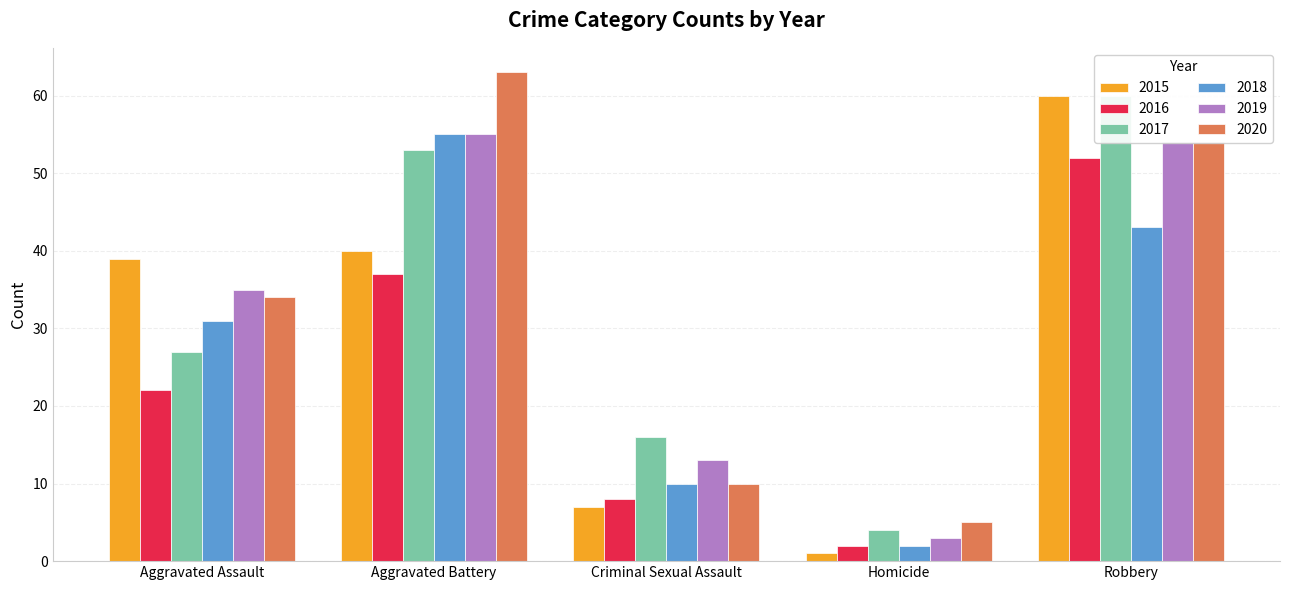

Reading right to left, list all the values displayed in this chart.

2015: Robbery=60	Homicide=1	Criminal Sexual Assault=7	Aggravated Battery=40	Aggravated Assault=39
2016: Robbery=52	Homicide=2	Criminal Sexual Assault=8	Aggravated Battery=37	Aggravated Assault=22
2017: Robbery=60	Homicide=4	Criminal Sexual Assault=16	Aggravated Battery=53	Aggravated Assault=27
2018: Robbery=43	Homicide=2	Criminal Sexual Assault=10	Aggravated Battery=55	Aggravated Assault=31
2019: Robbery=54	Homicide=3	Criminal Sexual Assault=13	Aggravated Battery=55	Aggravated Assault=35
2020: Robbery=54	Homicide=5	Criminal Sexual Assault=10	Aggravated Battery=63	Aggravated Assault=34